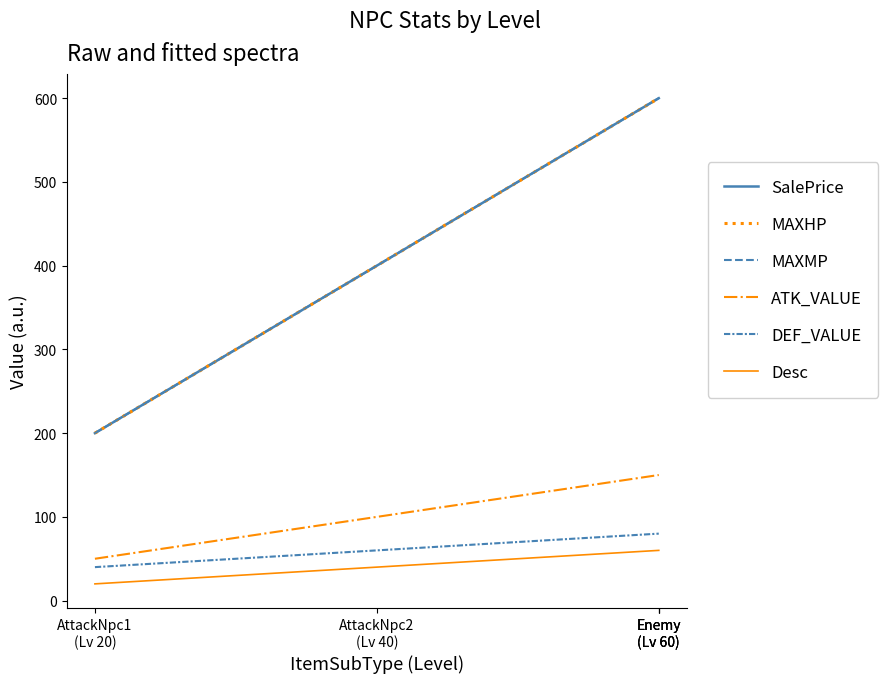

What is the difference between the MAXMP values at AttackNpc2
(Lv 40) and Enemy
(Lv 60)?

200